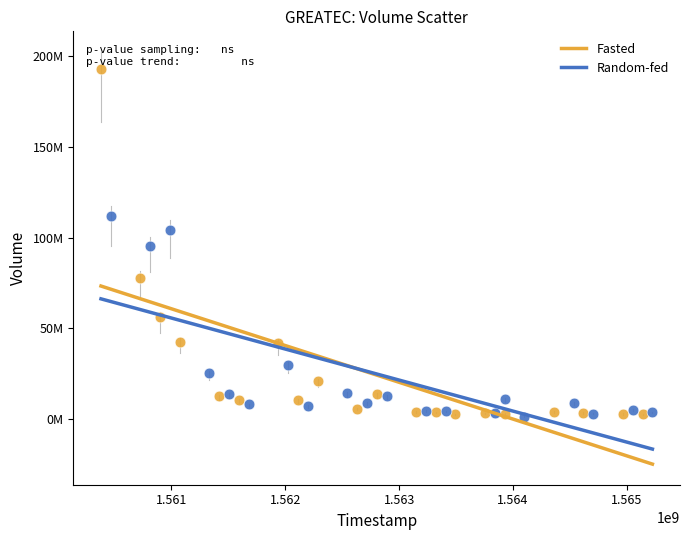

What are all the series names shown in the legend?

Fasted, Random-fed